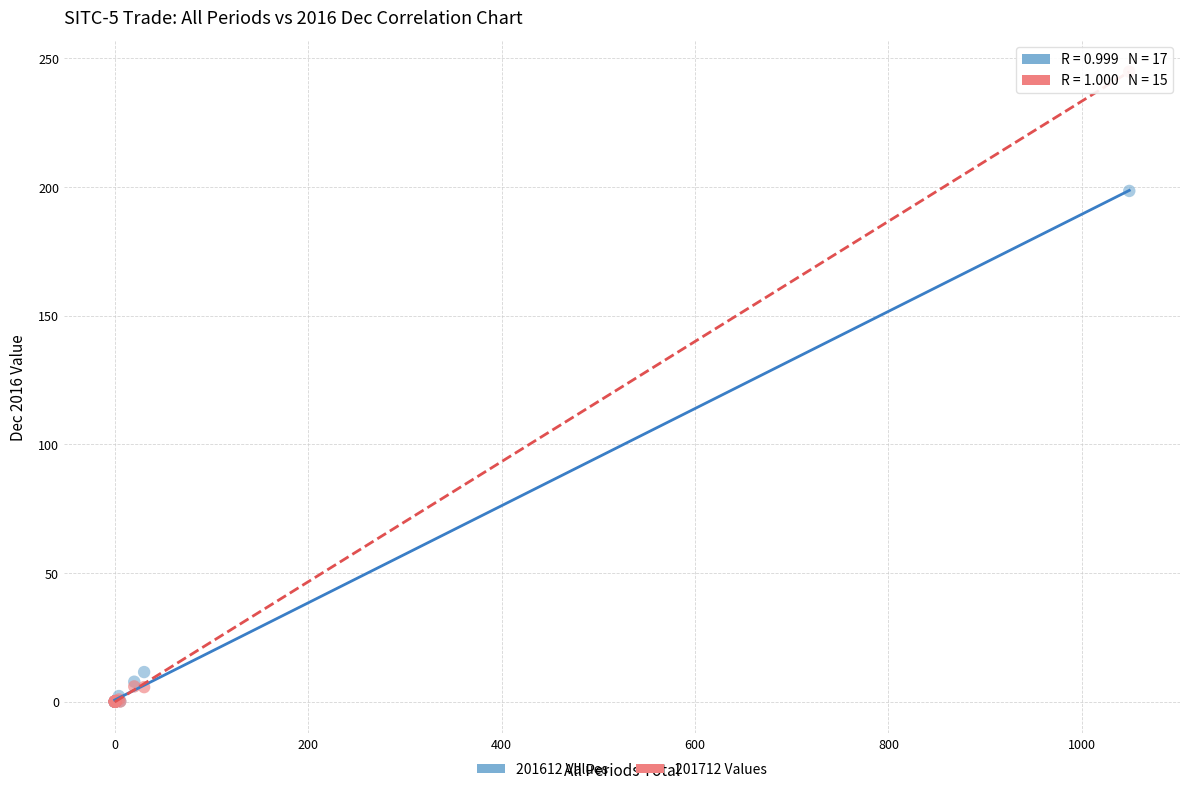

Across all series, what Y value is closest to 122?

198.5